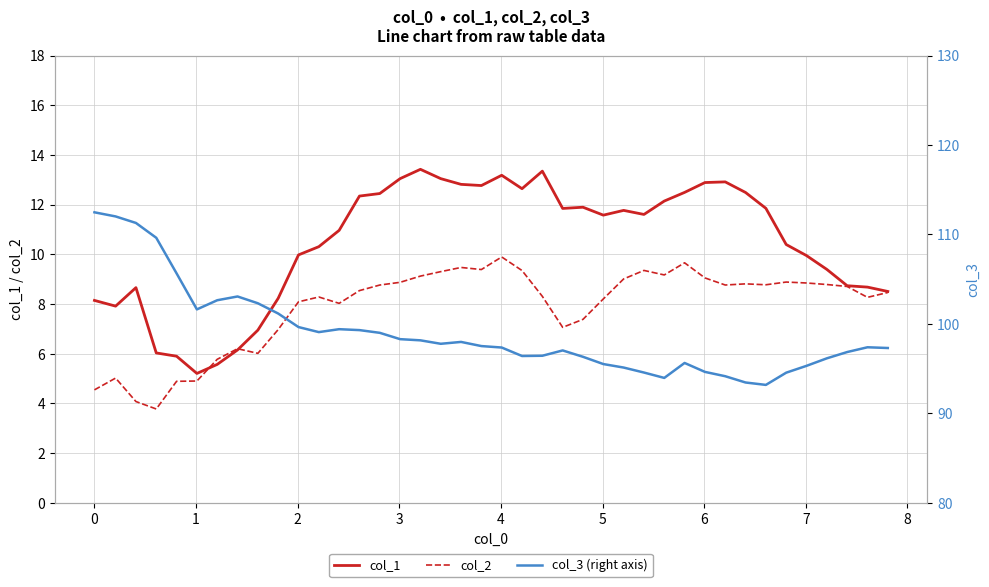

What is the lowest value of the col_1 series?

5.2